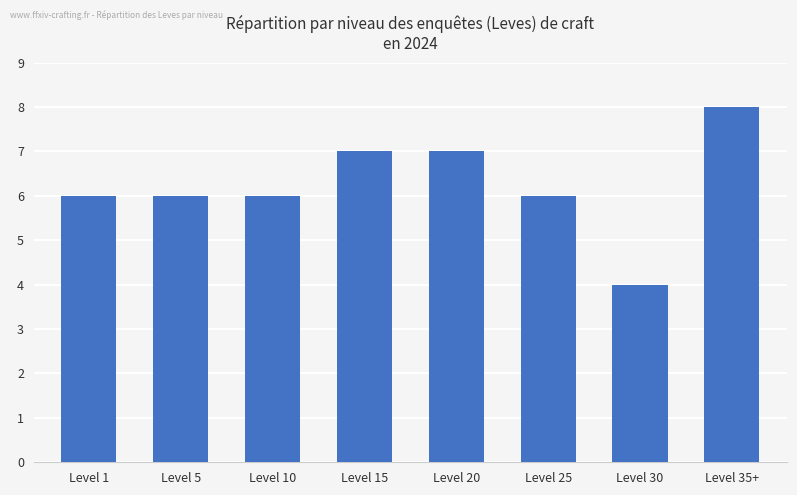

The chart shows a value of 8 at Level 35+. True or false?

True